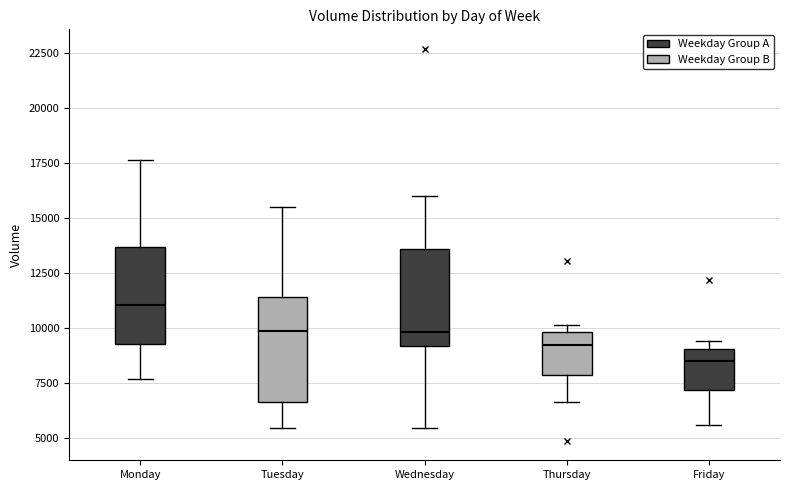

Reading left to right, read every box against the y-axis: the position of its median line, the range the box covers, and the ends of its whiskers. The values are not printed on the chart, so give them approximately, as read against the axis.

Monday: median 11000, box 9500 to 13500, whiskers 7500 to 17500
Tuesday: median 10000, box 6500 to 11500, whiskers 5500 to 15500
Wednesday: median 10000, box 9000 to 13500, whiskers 5500 to 16000
Thursday: median 9000, box 8000 to 10000, whiskers 6500 to 10000 (just above the box's upper edge)
Friday: median 8500, box 7000 to 9000, whiskers 5500 to 9500